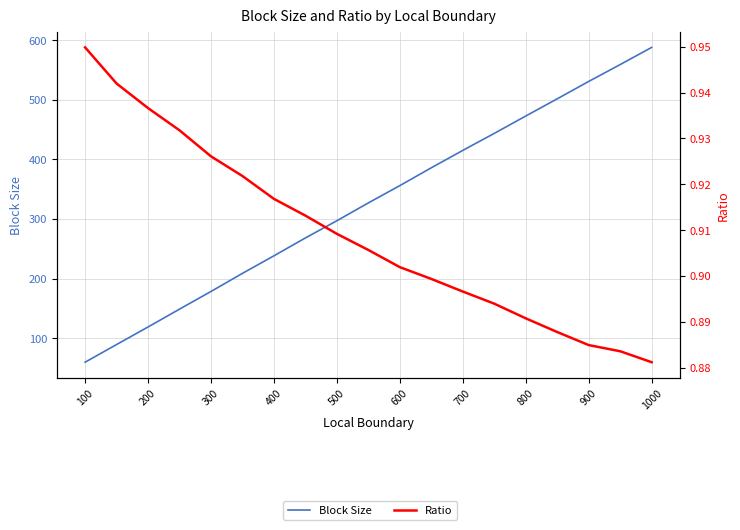

What is the maximum value for Block Size?

587.7